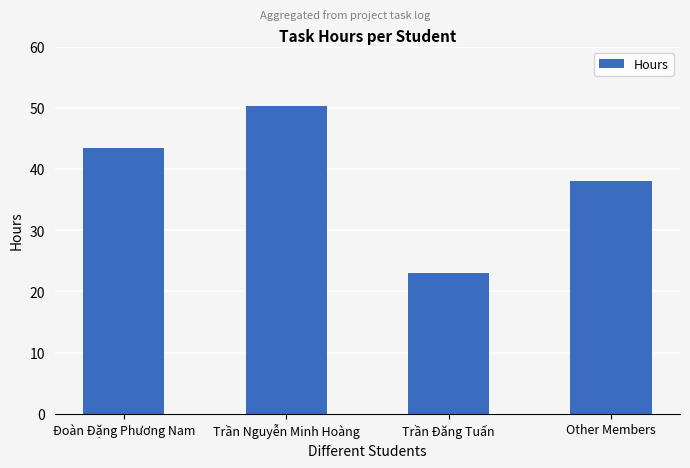

What is the label of the 1st bar from the left?

Đoàn Đặng Phương Nam